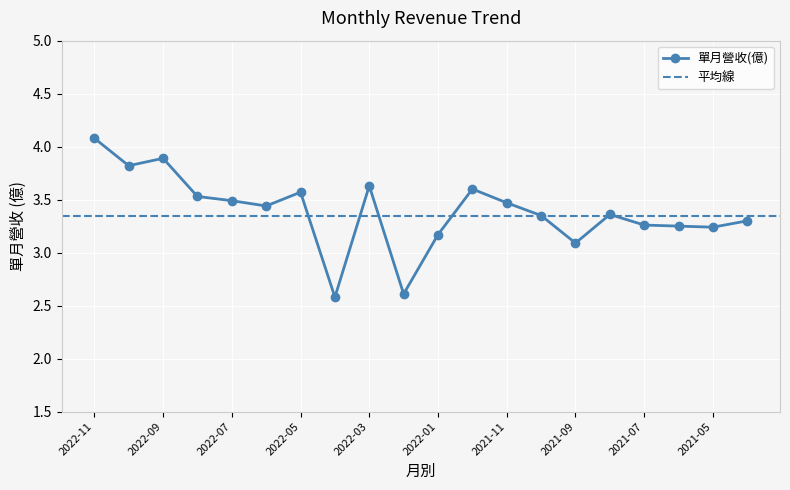

True or false: the data shows 1.1 at 2021-07.

False